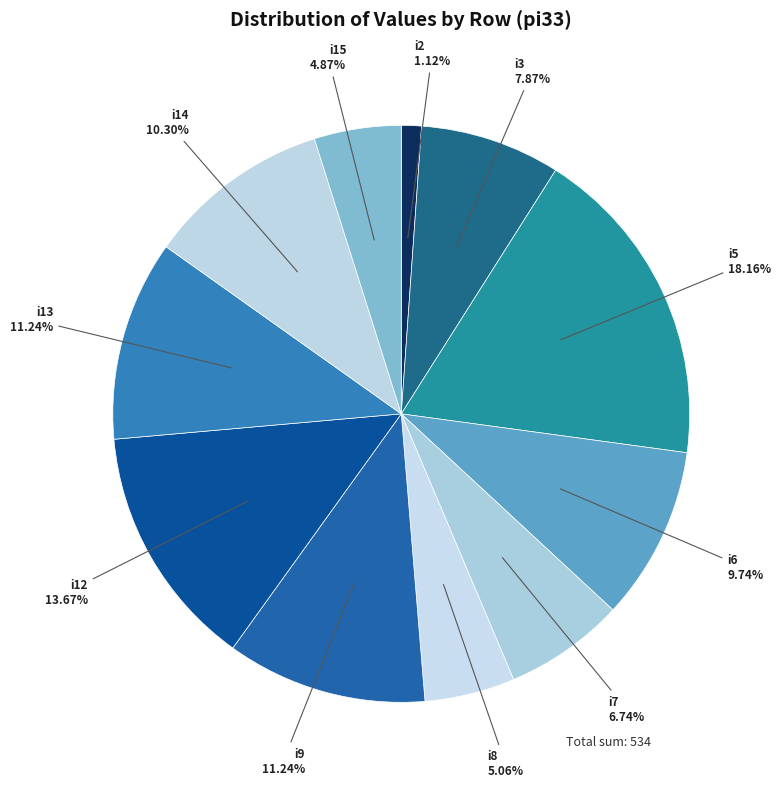

Does any single category account for the majority?

No